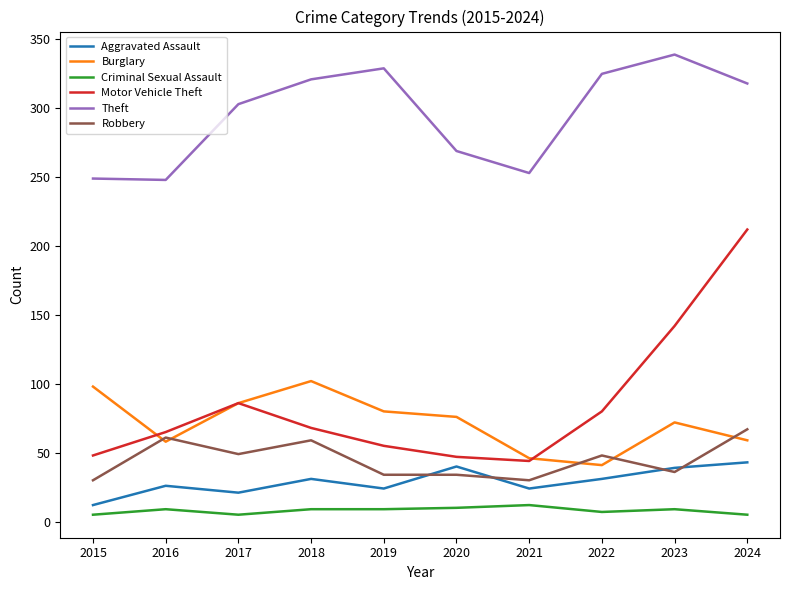

At which category is the sum across all series the highest?

2024